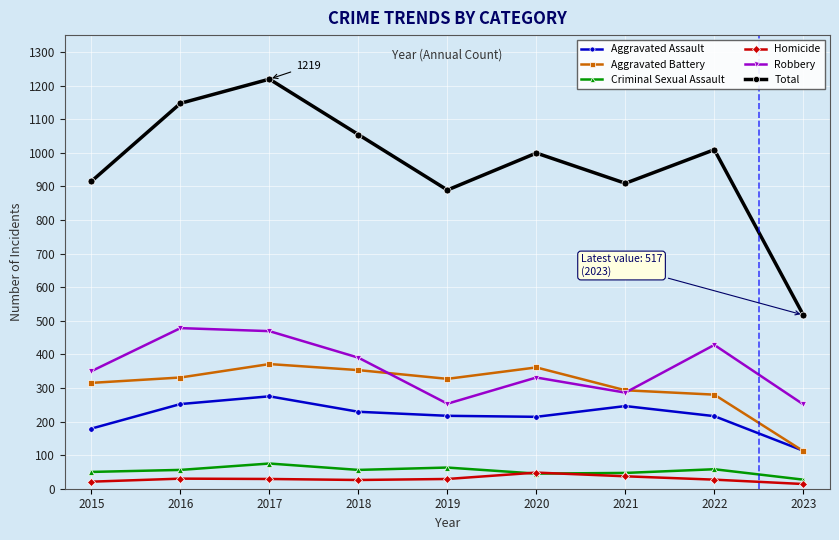

How many values in the Robbery series are below 350?

4